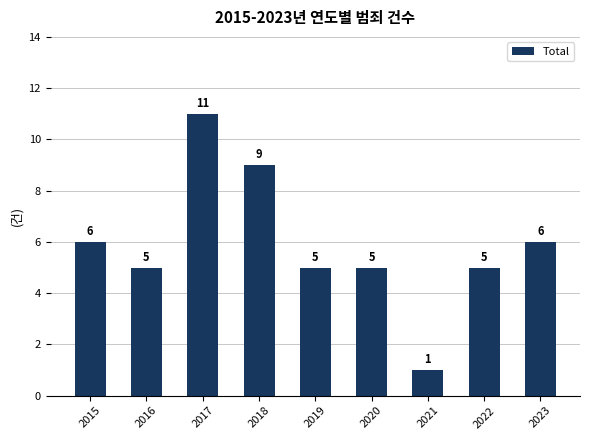

Are the bars grouped side by side (vs. stacked)?

No